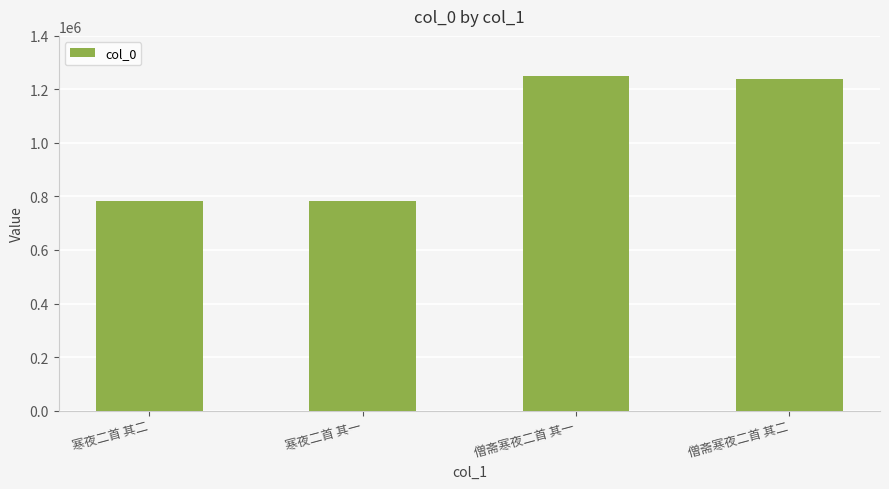

What is the minimum value shown in the chart?

783934